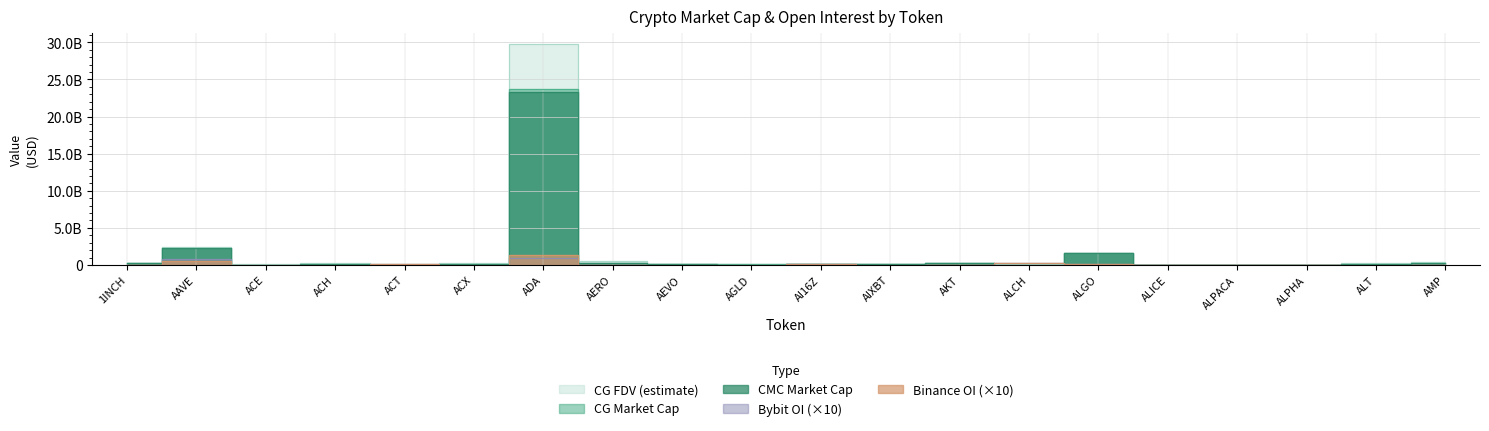

Where is the first local minimum for CG_MarketCap?

ACE